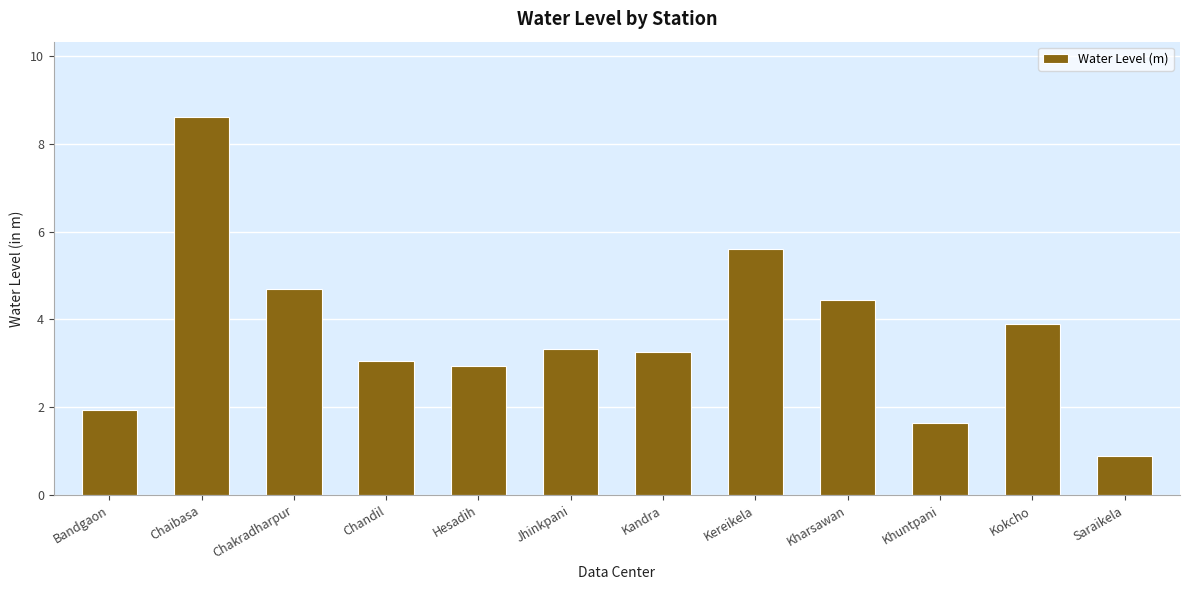

At which category does the chart reach its minimum across all series?

Saraikela